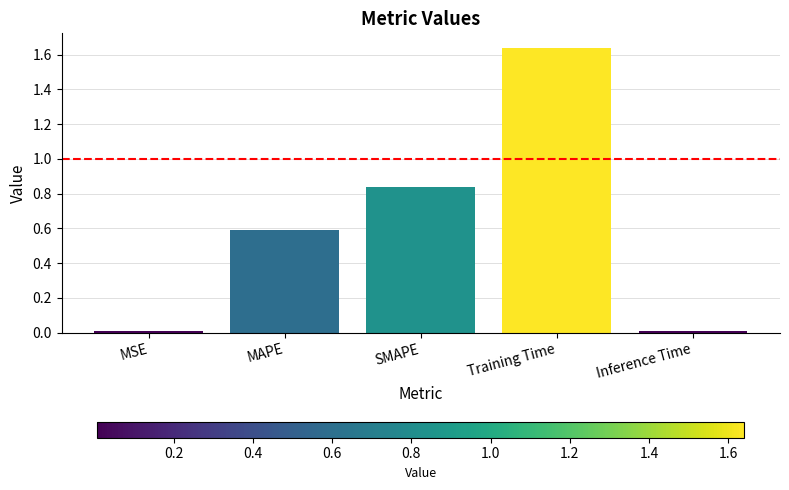

Which has a higher value, Training Time or Inference Time?

Training Time